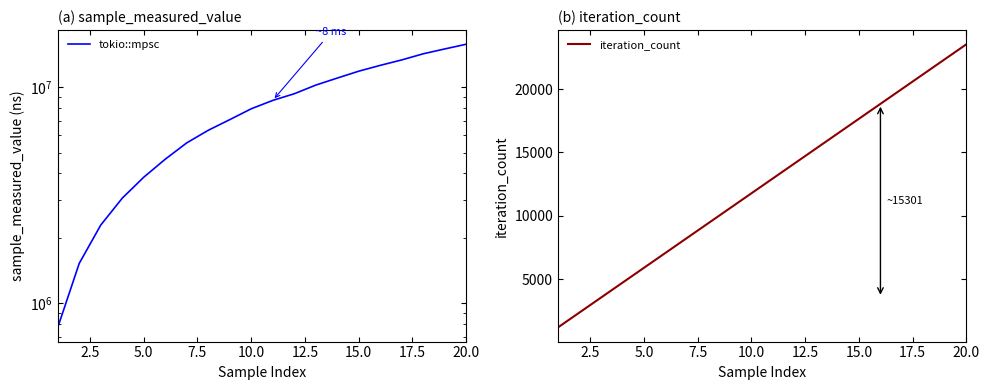

True or false: iteration_count and tokio::mpsc cross at least once.

False